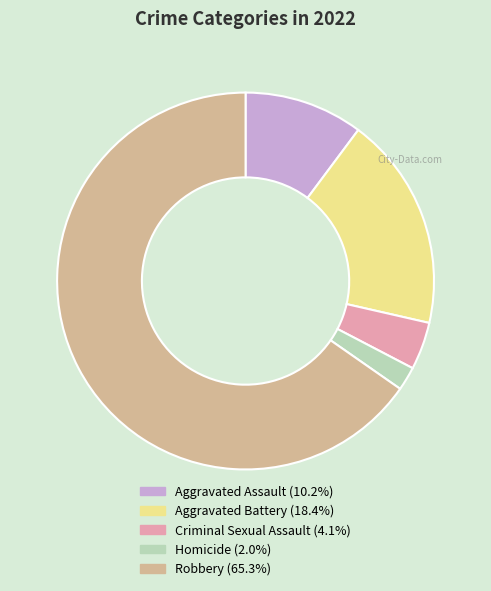

Approximately how many times larger is the value at Aggravated Battery compared to Robbery?

0.3